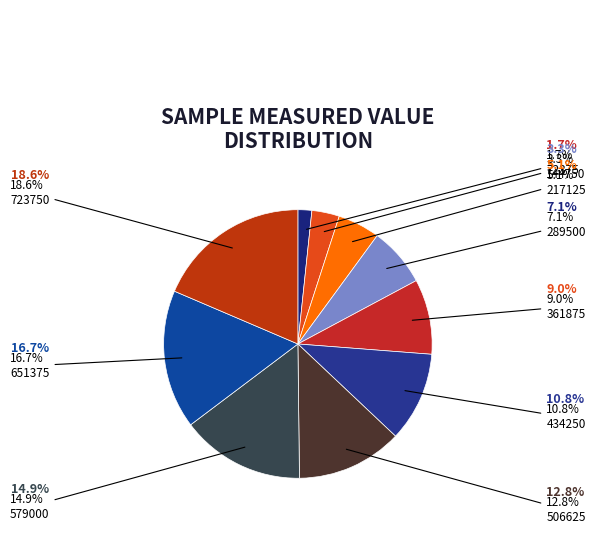

To the nearest percent, what is the average slice percentage?

10%